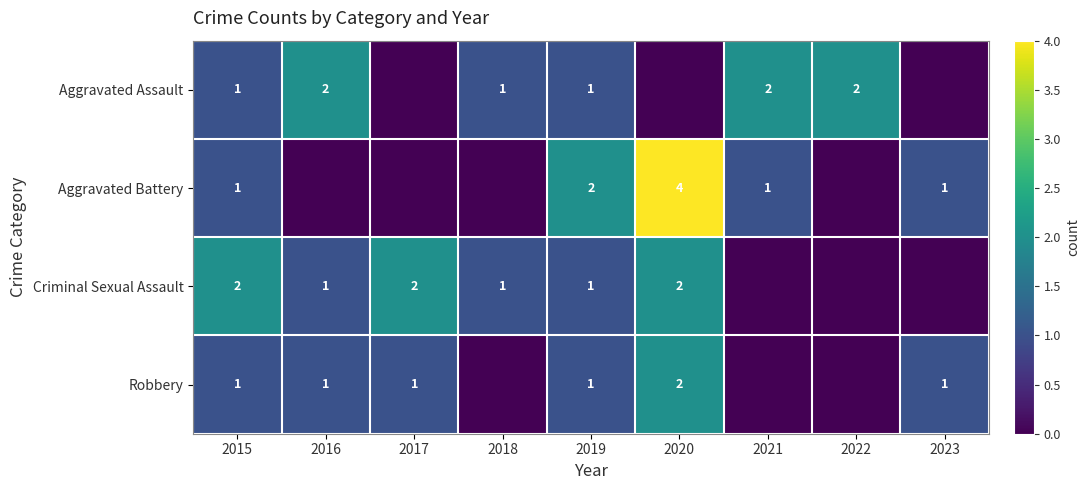

Is it true that Criminal Sexual Assault equals 2 at 2015?

True